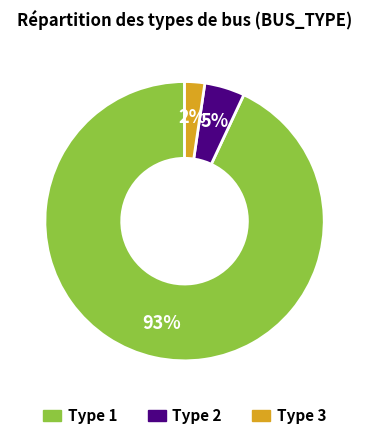

True or false: Type 3 accounts for 2% of the total.

True